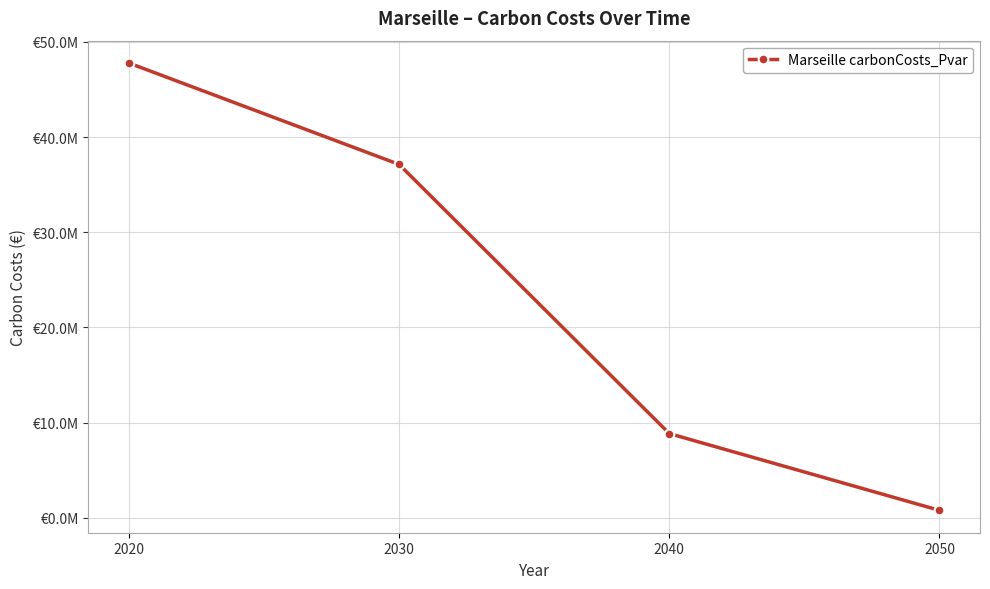

Does the chart have visible grid lines?

Yes